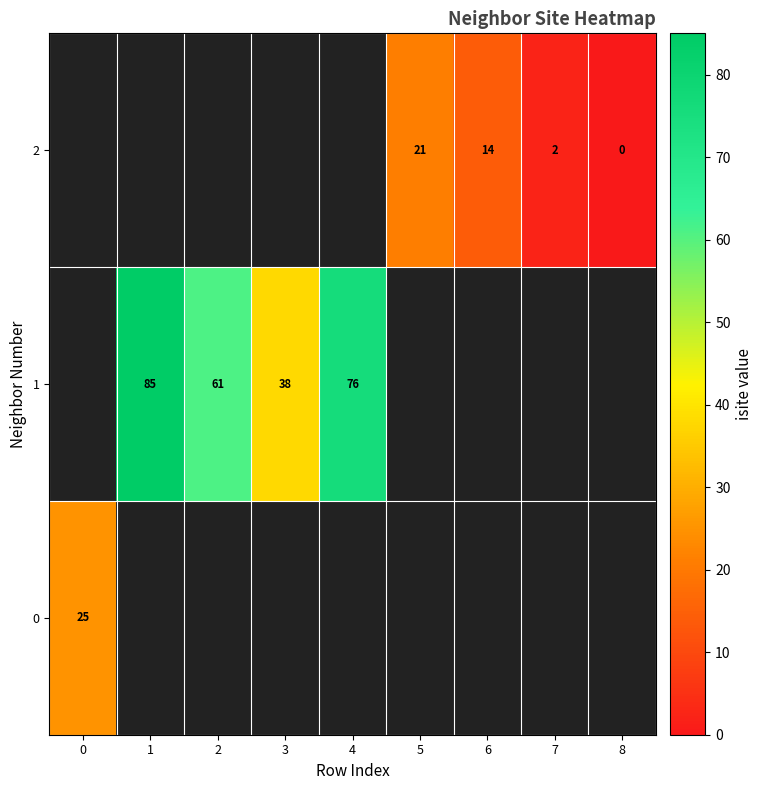

Is it true that 0 equals 25 at 0?

True